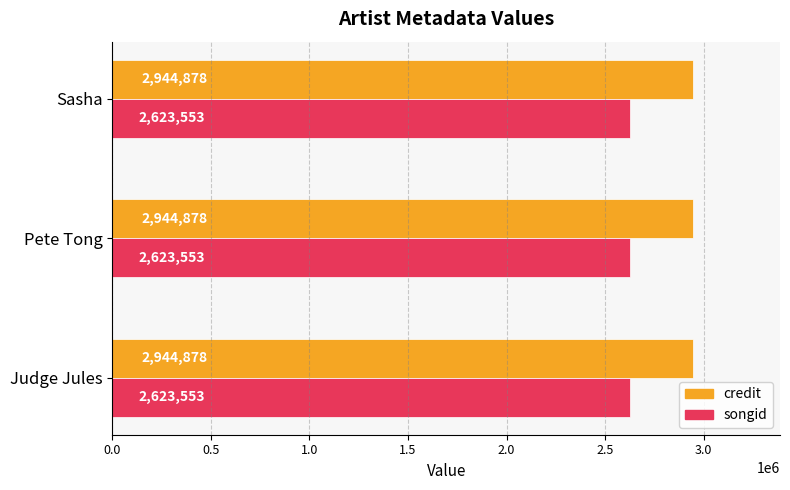

What is the difference between the highest and lowest values at Judge Jules?

321325